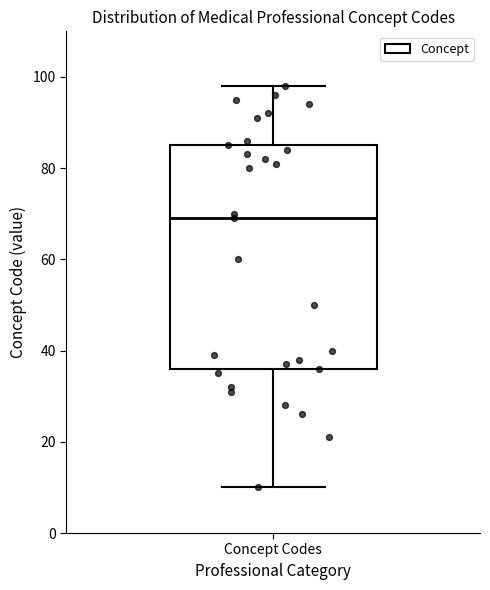

Read this box plot against the y-axis: the position of the median line, the range covered by the box, and the ends of both whiskers. The values are not printed on the chart, so give them approximately, as read against the axis.

median 70, box 36 to 86, whiskers 10 to 98